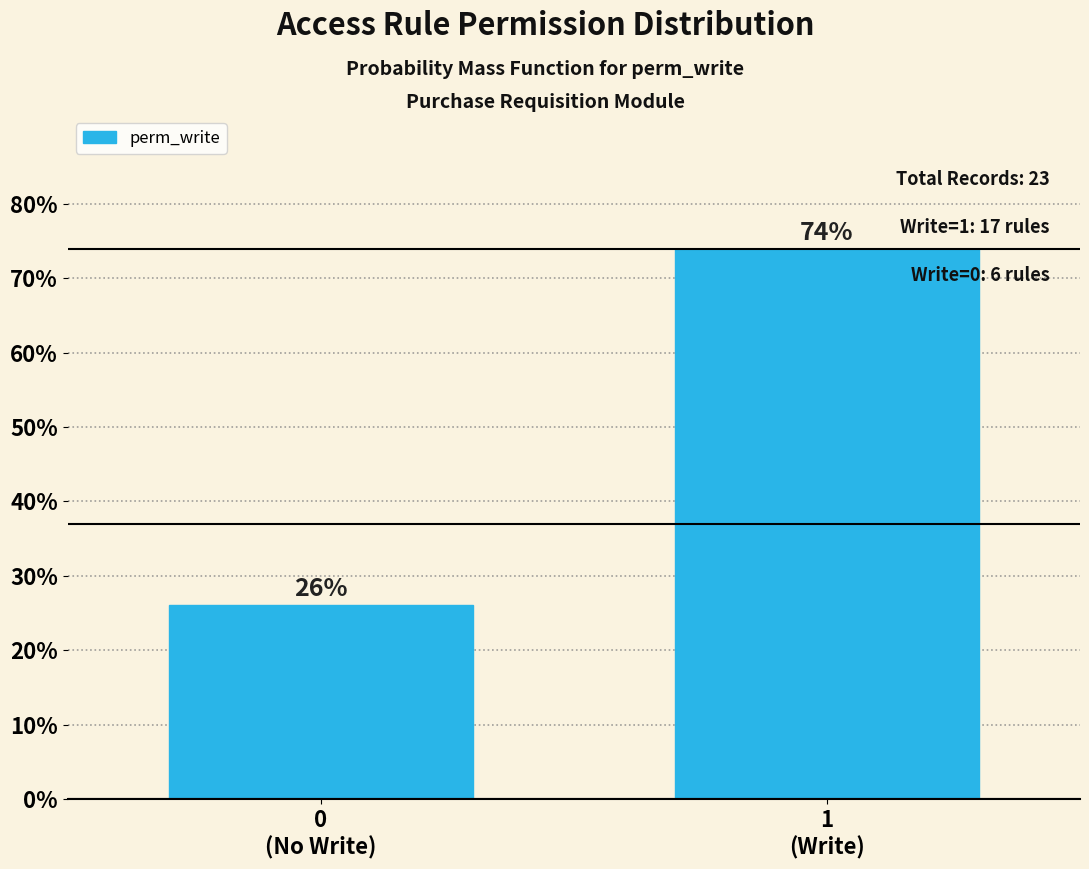

What is the minimum value shown in the chart?

26.1